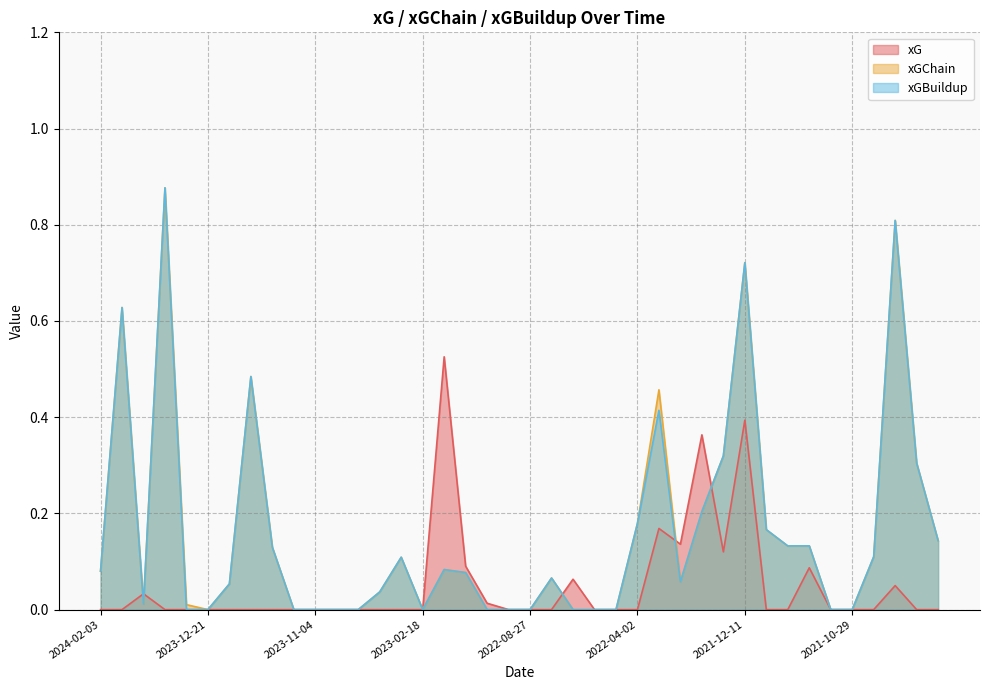

Which series has the largest total across all categories?

xGChain